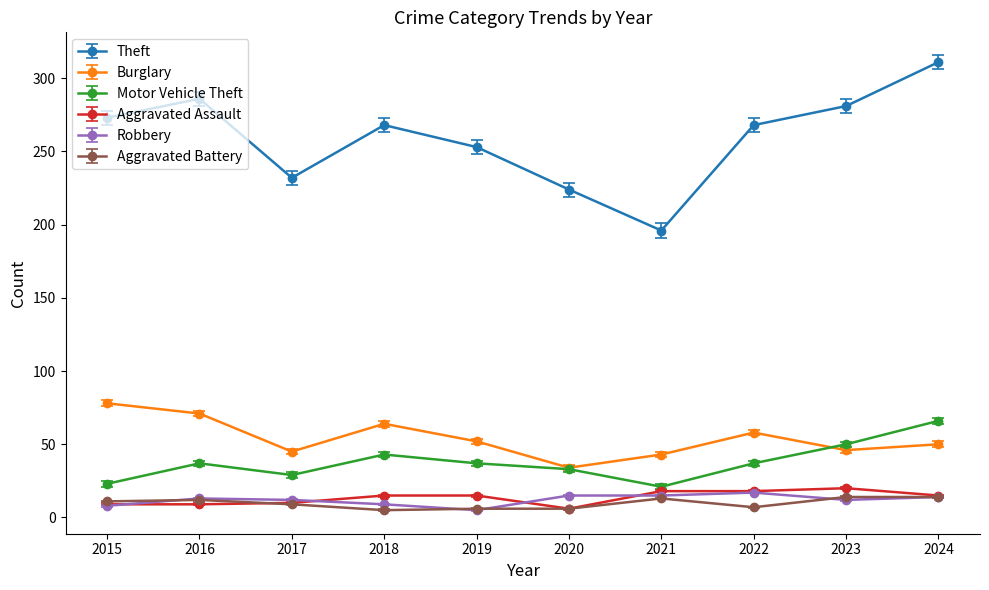

What is the average value of the Aggravated Assault series?

14